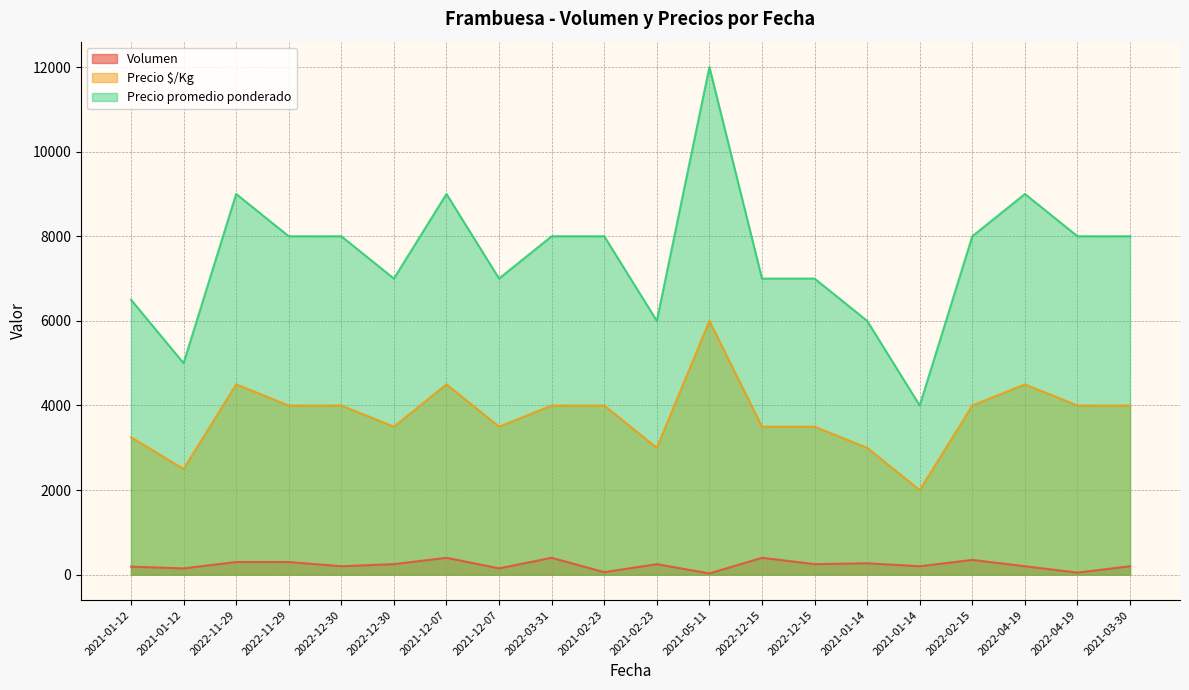

How many interior local peaks does the Precio promedio ponderado series have?

4